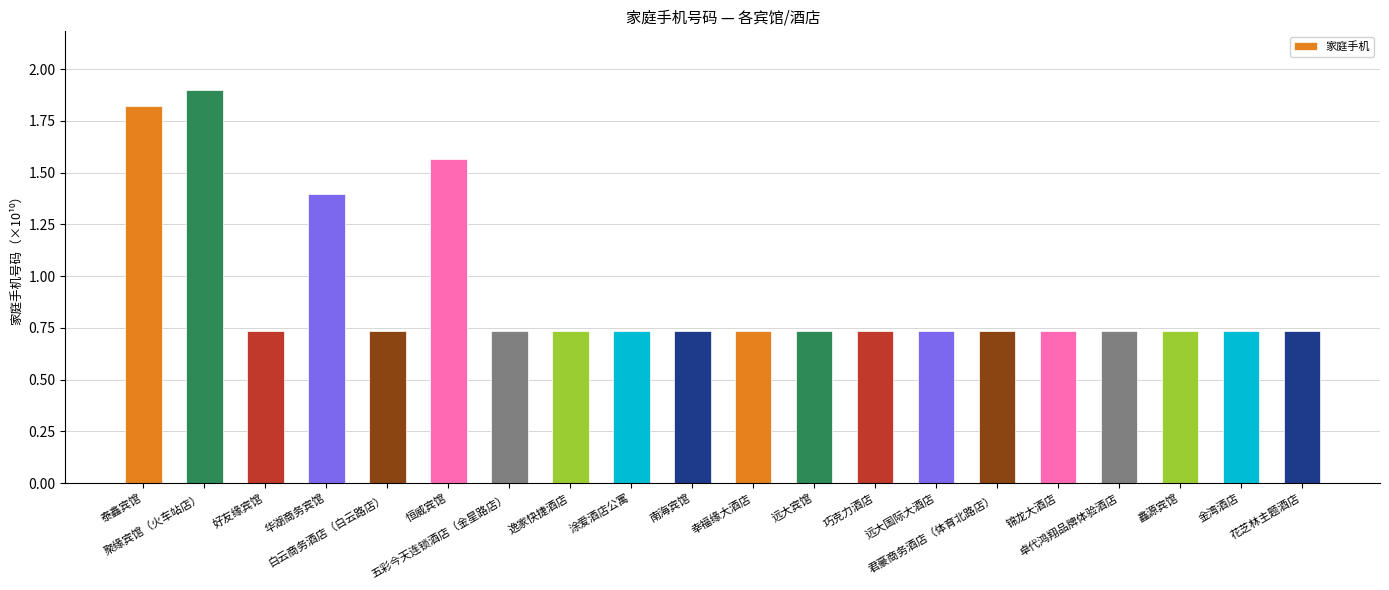

What is the average value?

0.9